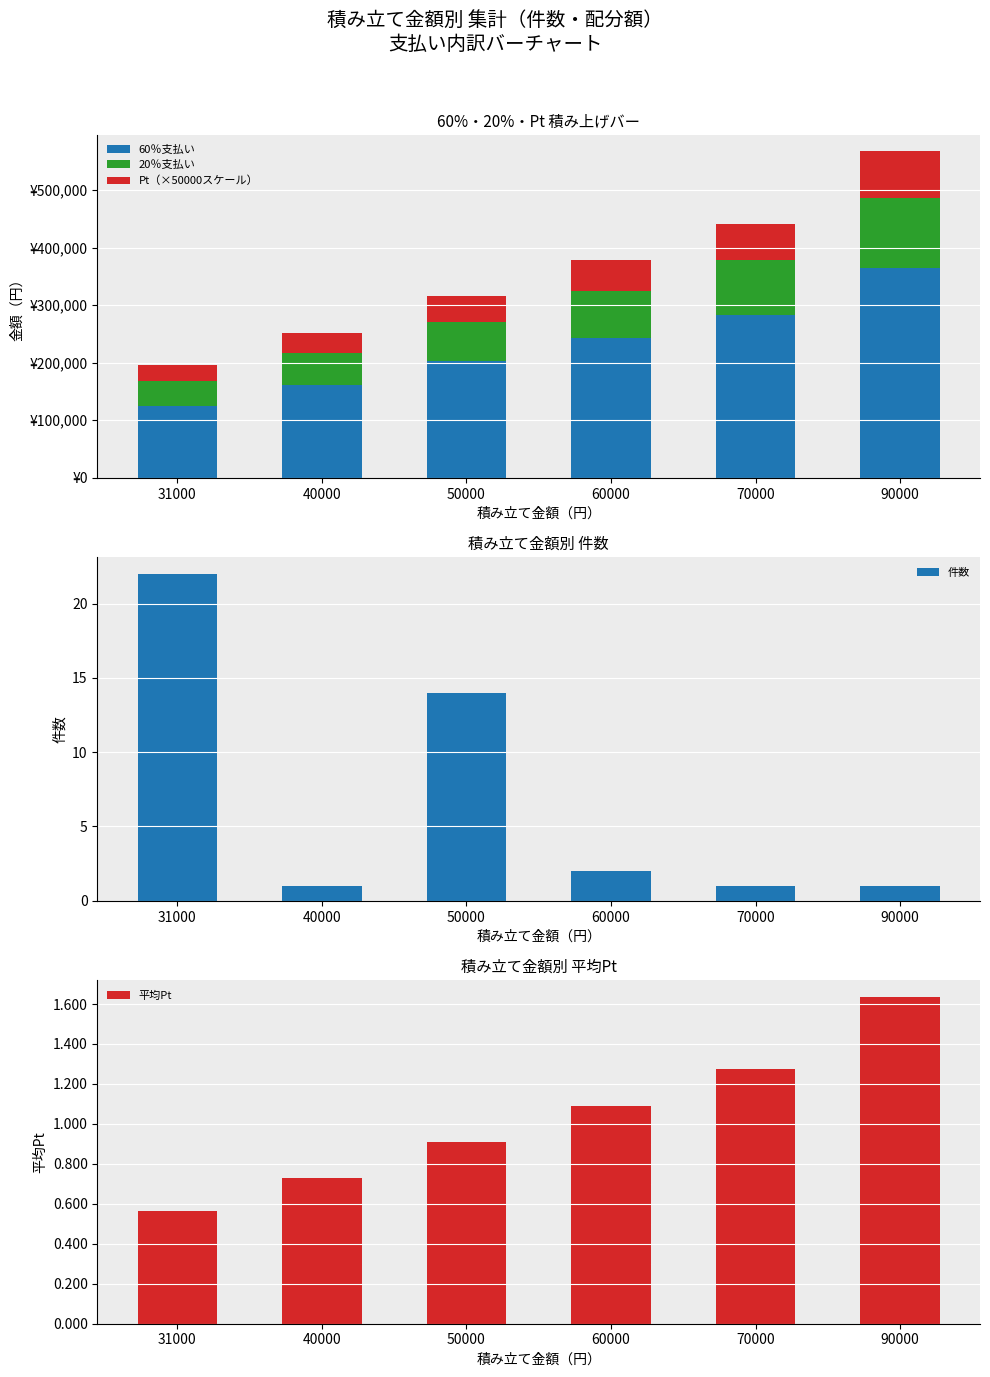

What is the lowest value of the 60％支払い series?

125550.0